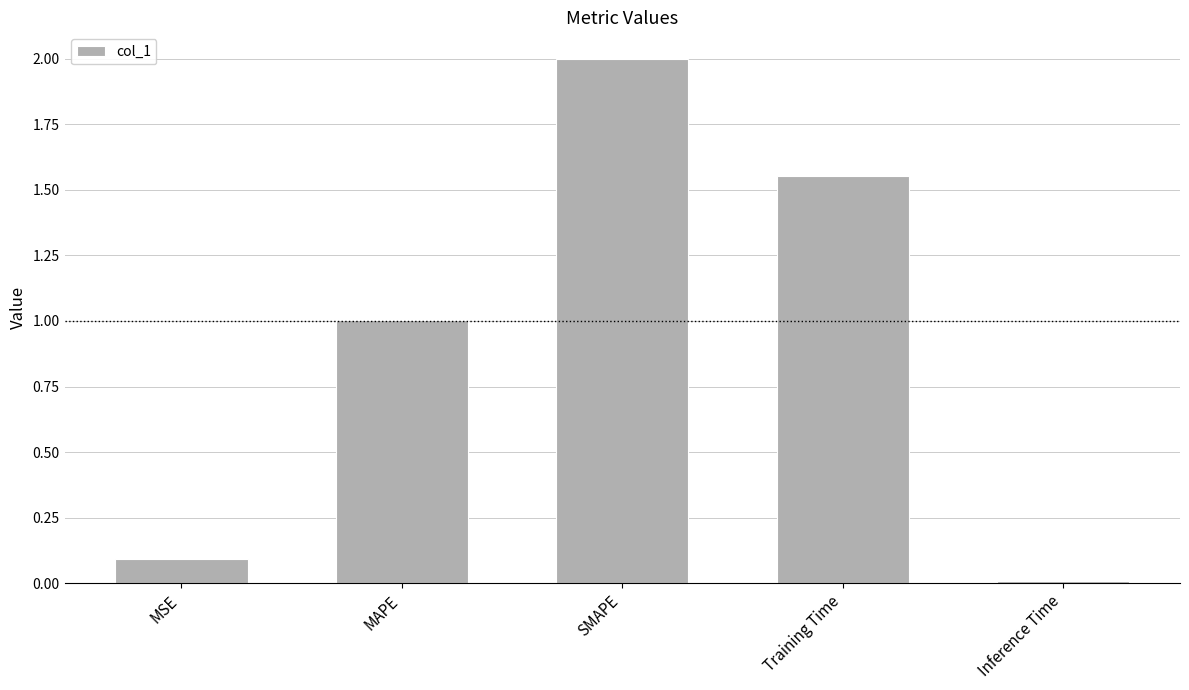

How many series are shown in this chart?

1